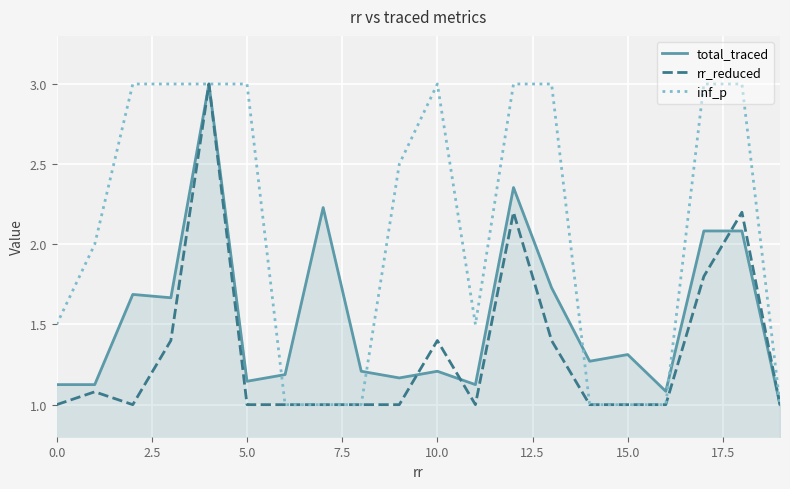

What is the maximum value for total_traced?

3.0